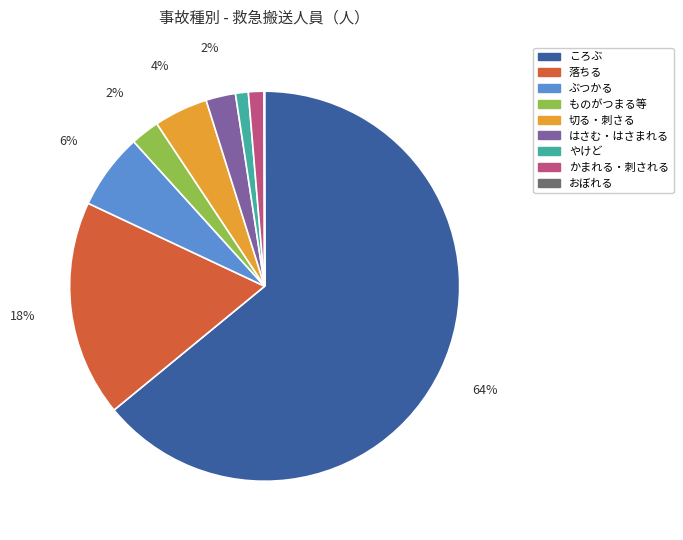

To the nearest percent, what is the average slice percentage?

11%